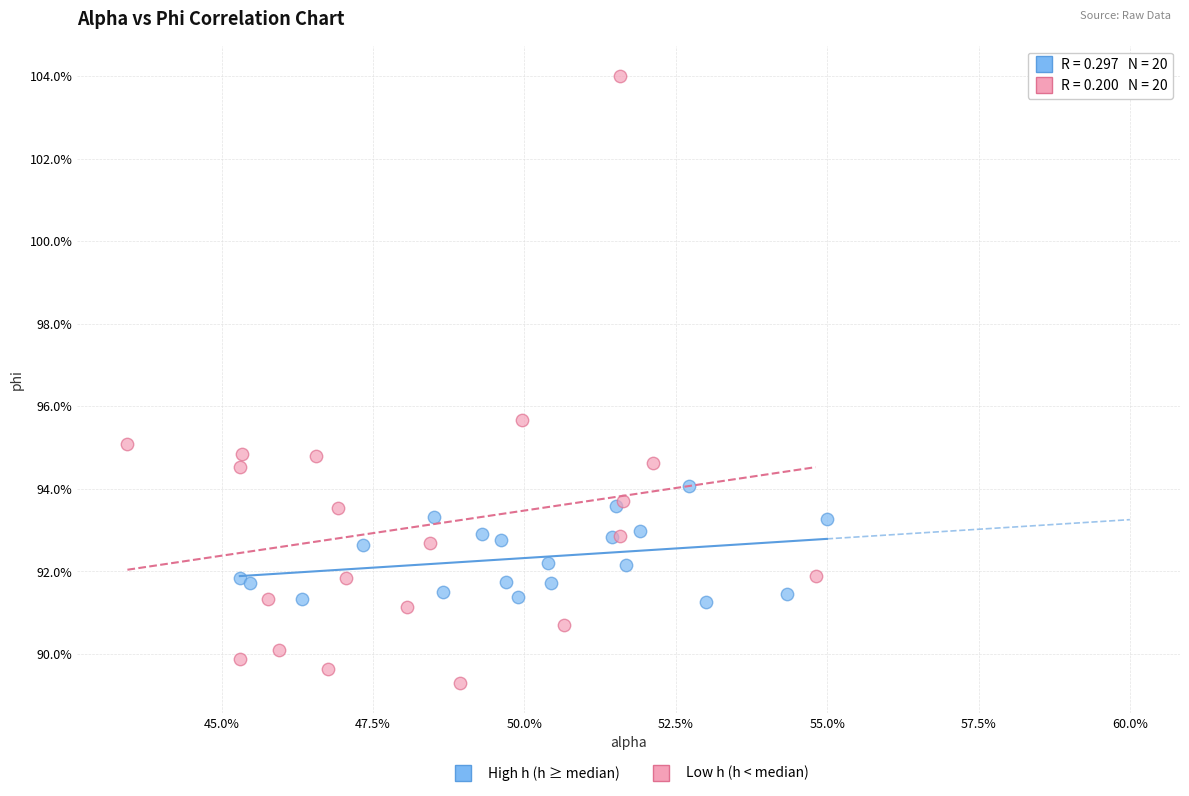

Which series contains the highest Y value?

Low h (h < median)